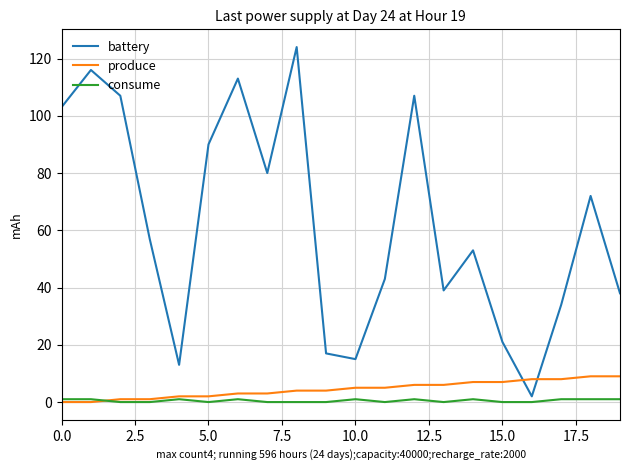

Which series ends up on top after the final intersection of consume and produce?

produce